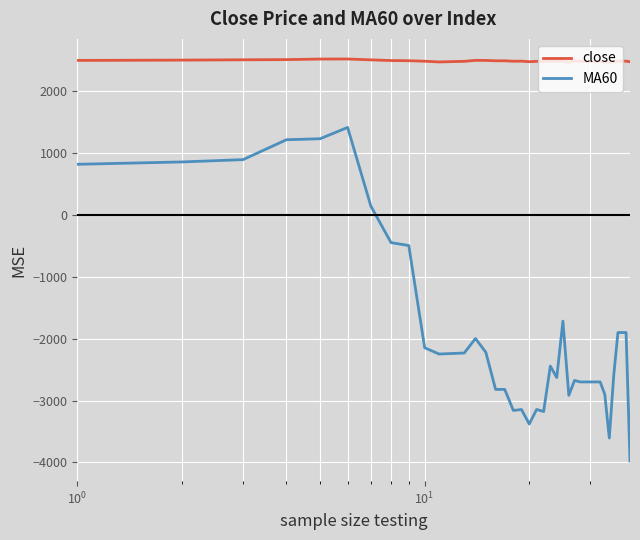

What is the smallest value displayed?

-3977.3